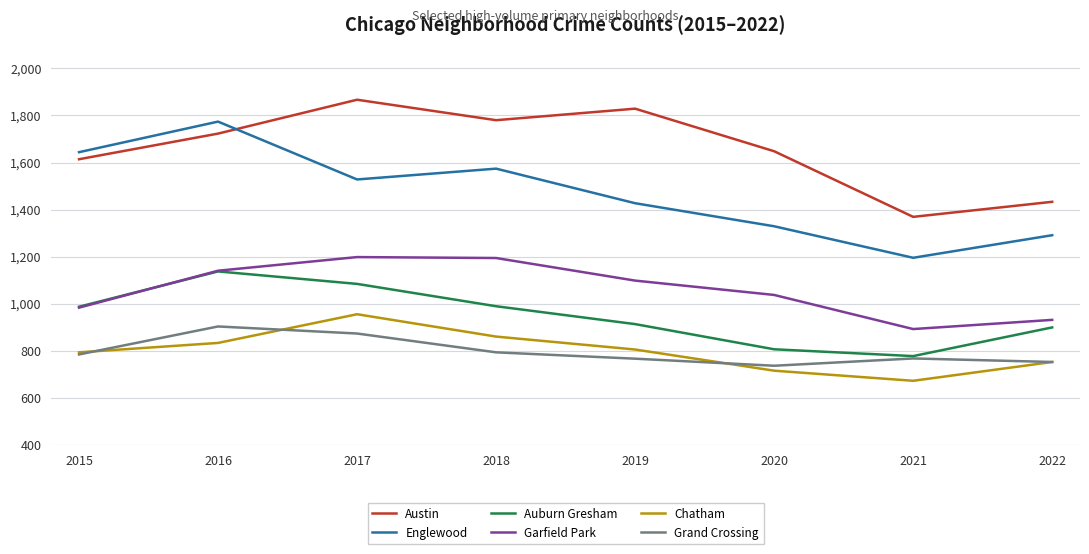

Read the Grand Crossing value at 2018, to the nearest 10.

790